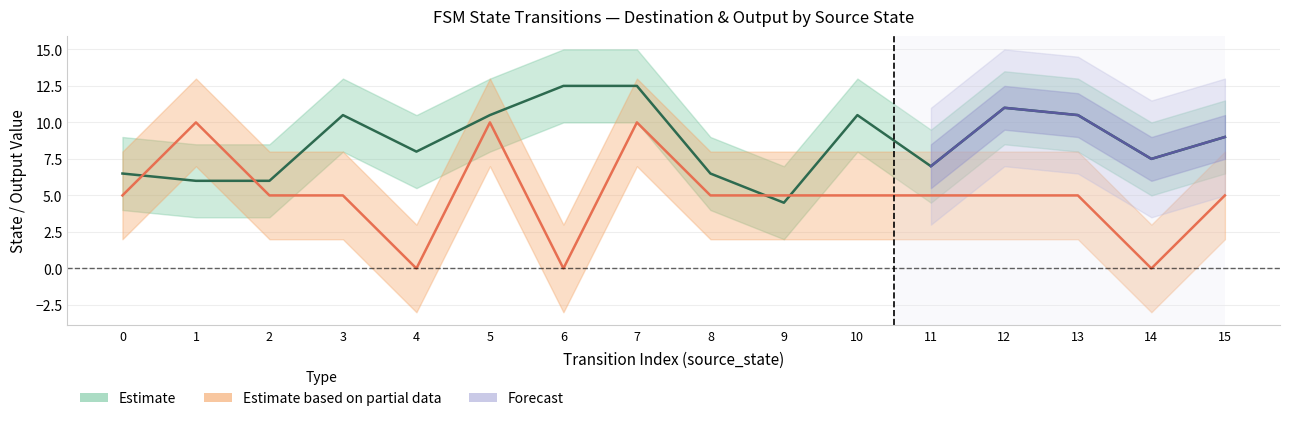

True or false: destination_state has a value of 23 at 15.

False